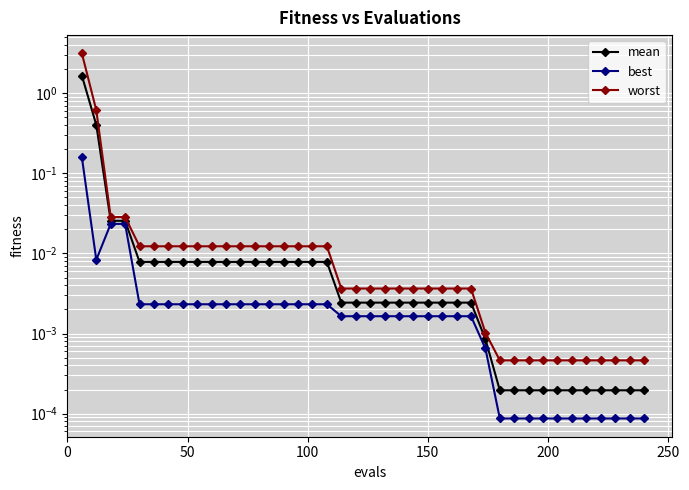

Reading left to right, transcribe all the data shown in this chart.

mean: 1.7	0.4	0.0	0.0	0.0	0.0	0.0	0.0	0.0	0.0	0.0	0.0	0.0	0.0	0.0	0.0	0.0	0.0	0.0	0.0	0.0	0.0	0.0	0.0	0.0	0.0	0.0	0.0	0.0	0.0	0.0	0.0	0.0	0.0	0.0	0.0	0.0	0.0	0.0	0.0
best: 0.2	0.0	0.0	0.0	0.0	0.0	0.0	0.0	0.0	0.0	0.0	0.0	0.0	0.0	0.0	0.0	0.0	0.0	0.0	0.0	0.0	0.0	0.0	0.0	0.0	0.0	0.0	0.0	0.0	0.0	0.0	0.0	0.0	0.0	0.0	0.0	0.0	0.0	0.0	0.0
worst: 3.1	0.6	0.0	0.0	0.0	0.0	0.0	0.0	0.0	0.0	0.0	0.0	0.0	0.0	0.0	0.0	0.0	0.0	0.0	0.0	0.0	0.0	0.0	0.0	0.0	0.0	0.0	0.0	0.0	0.0	0.0	0.0	0.0	0.0	0.0	0.0	0.0	0.0	0.0	0.0